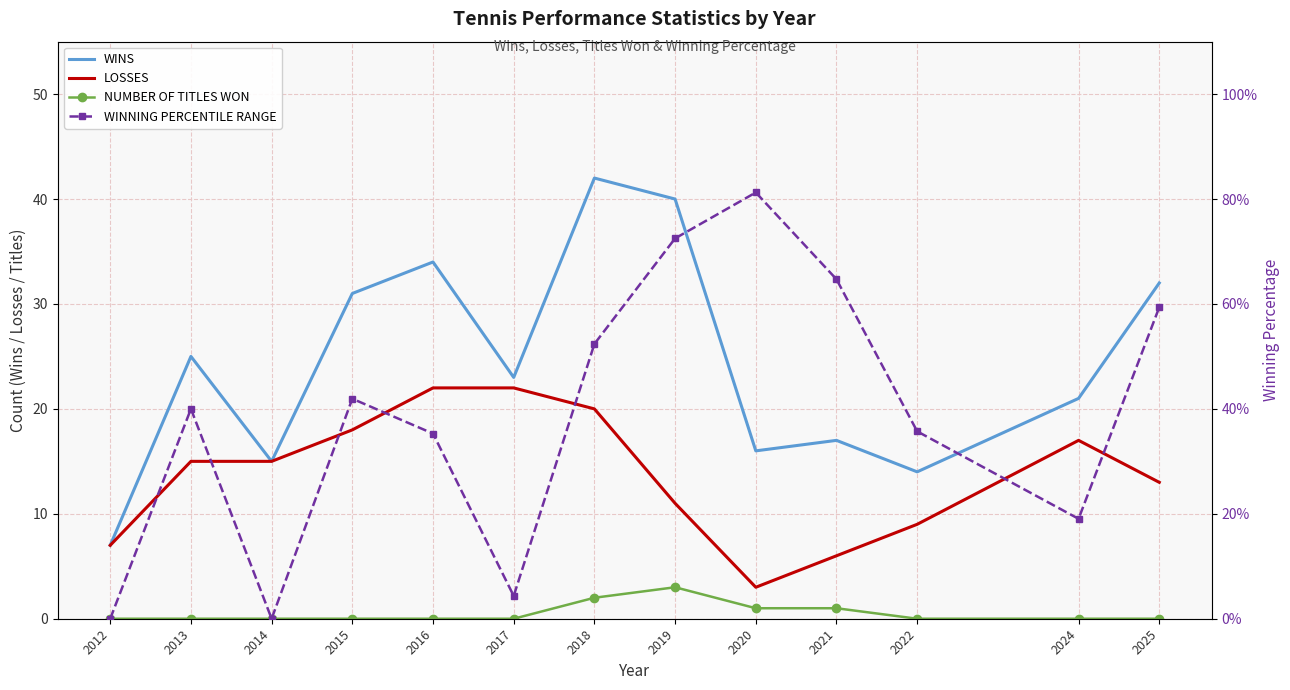

True or false: LOSSES and WINS cross at least once.

False